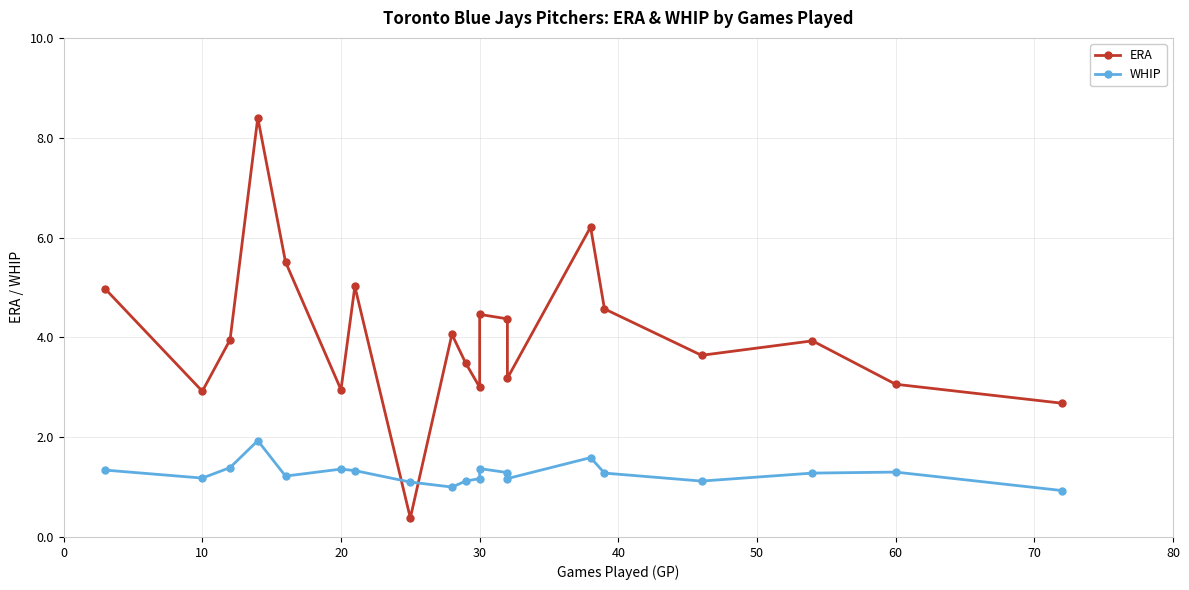

Is it true that ERA equals 6.7 at 60?

False